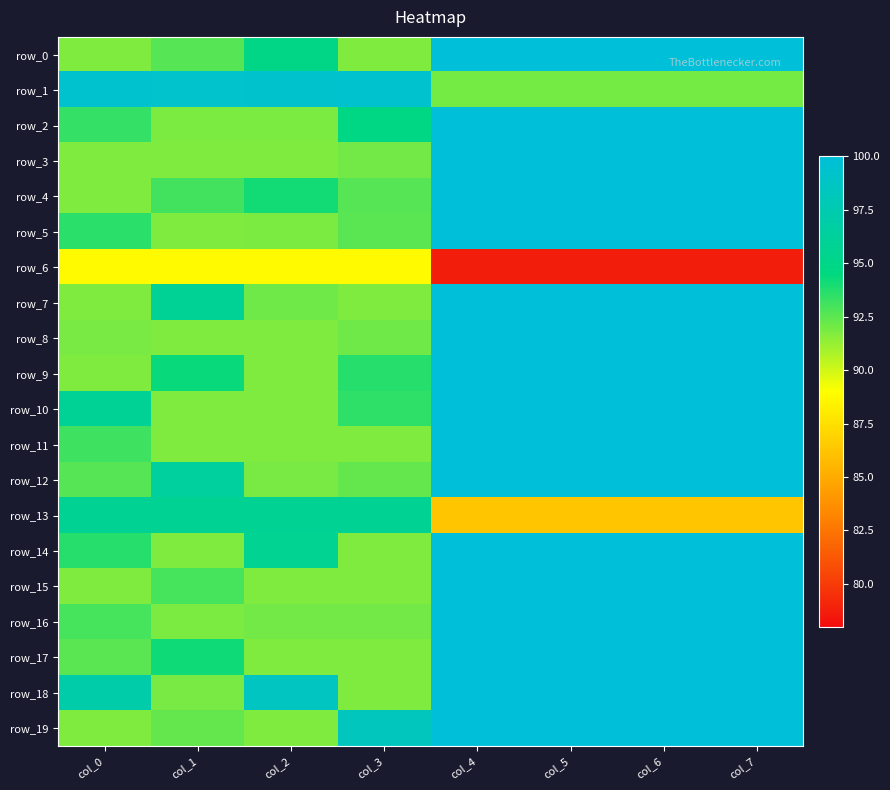

The row_7 series shows 136.9 at col_2. True or false?

False